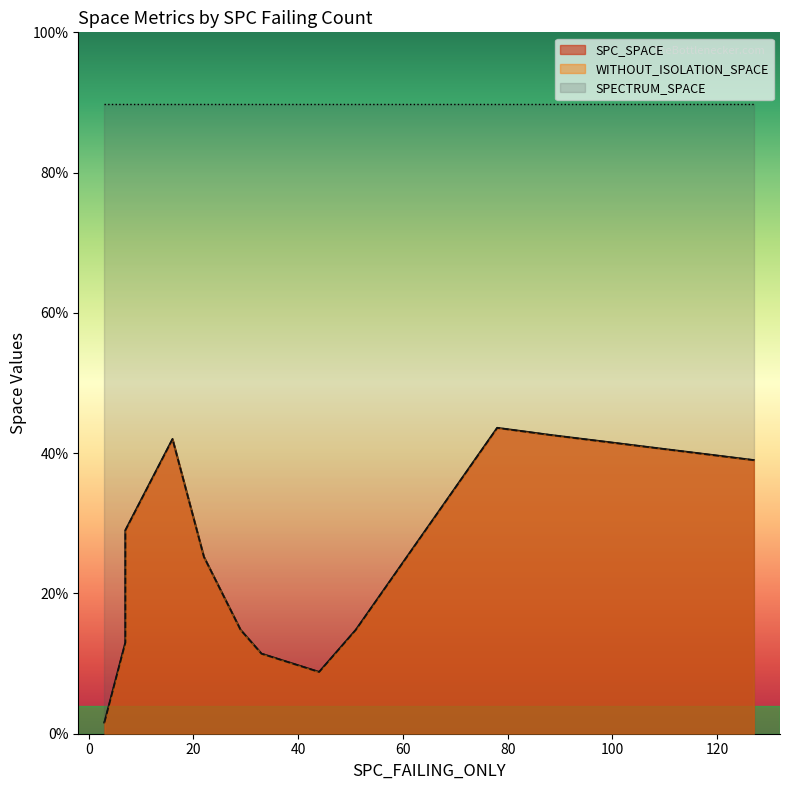

True or false: SPECTRUM_SPACE and SPC_SPACE cross at least once.

False